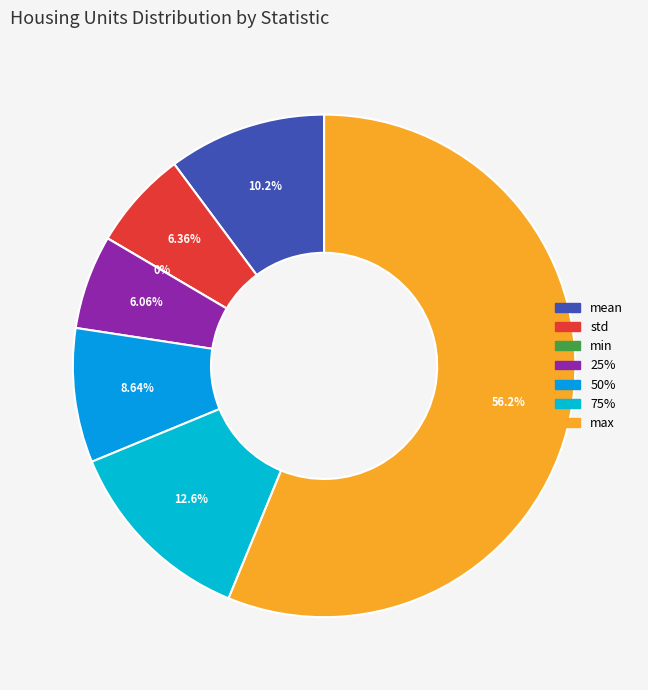

What is the majority slice?

max